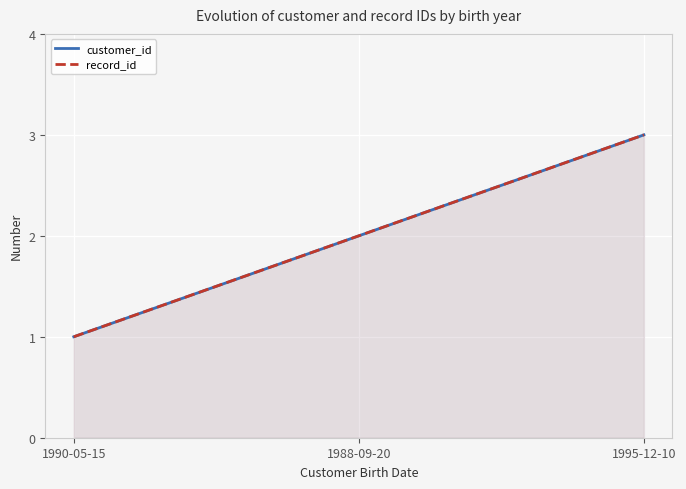

At which label is customer_id closest to 2?

1988-09-20